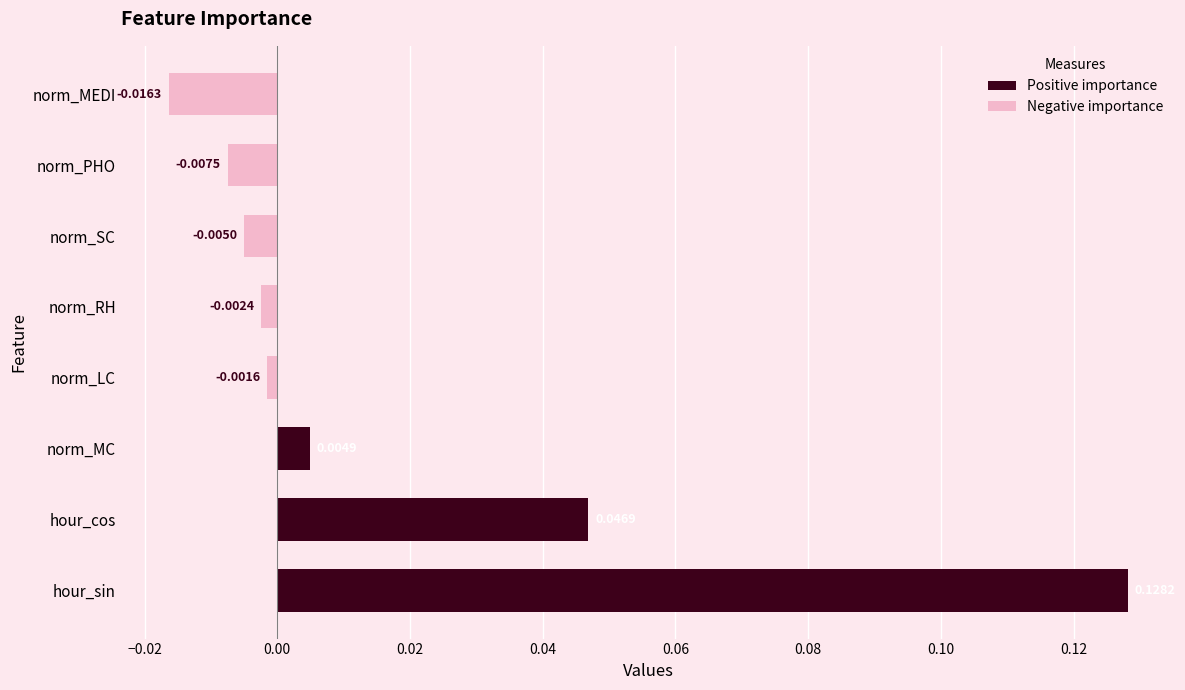

Which has a higher value, hour_cos or norm_SC?

hour_cos